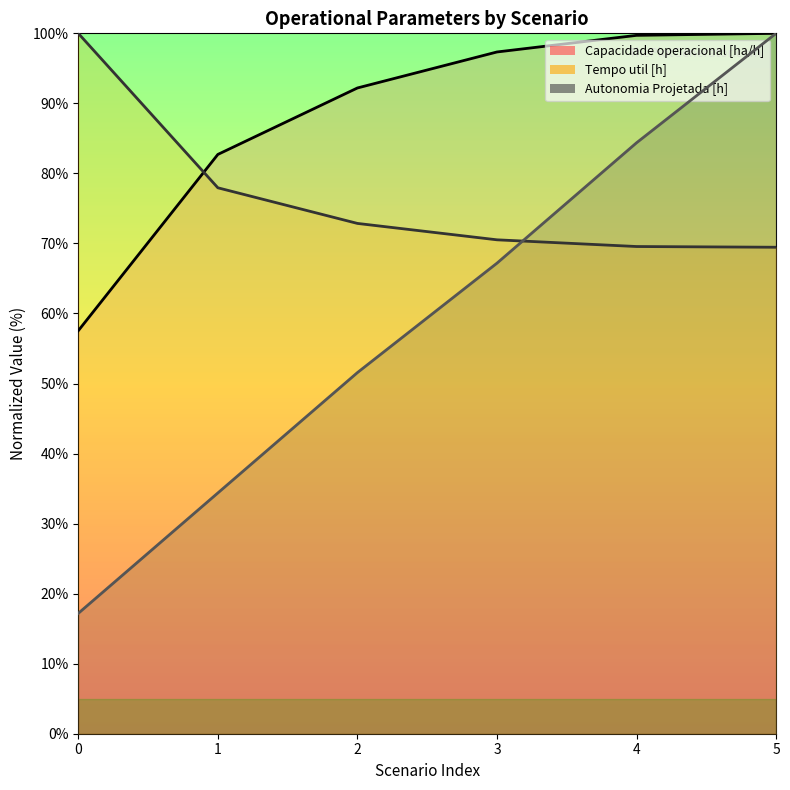

Which series has the largest total across all categories?

Capacidade operacional [ha/h]